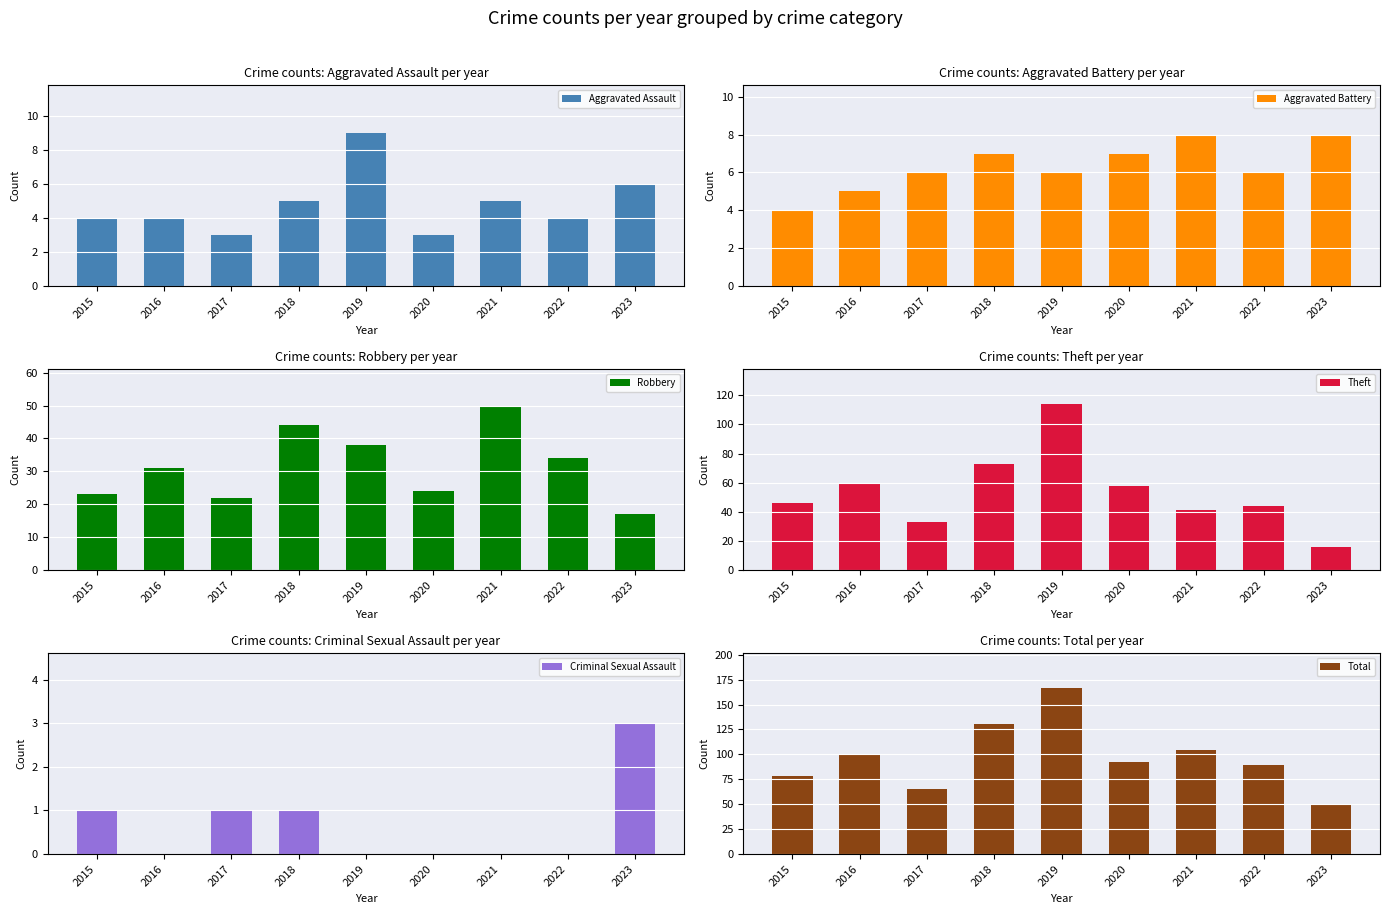

How many values in the Robbery series exceed 31?

4